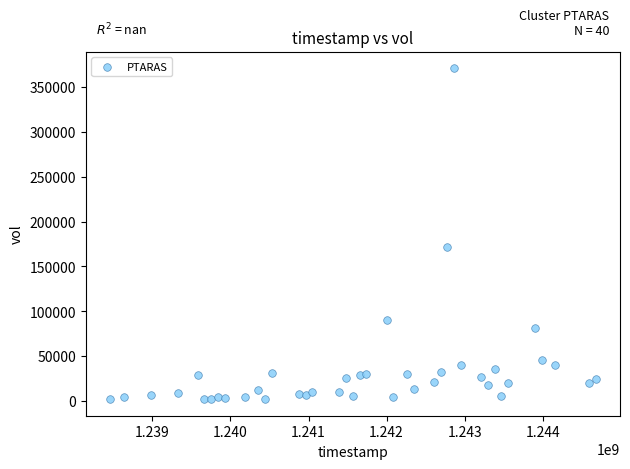

What Y value in the scatter plot is closest to 186400?

172000